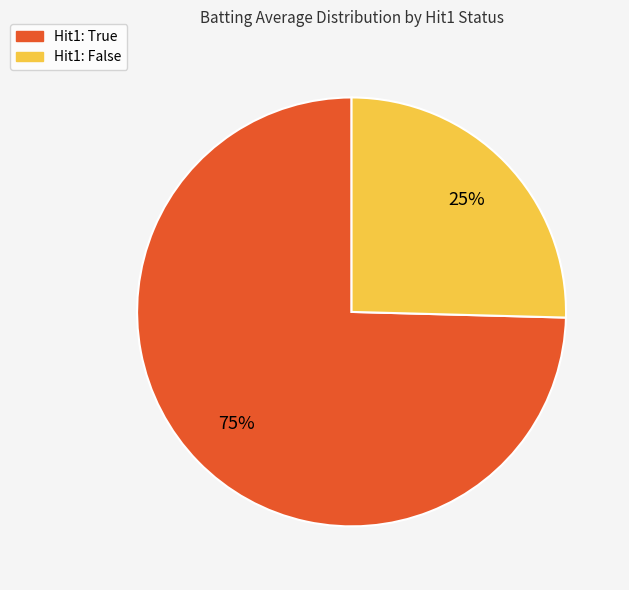

Which slice is the largest?

Hit1: True